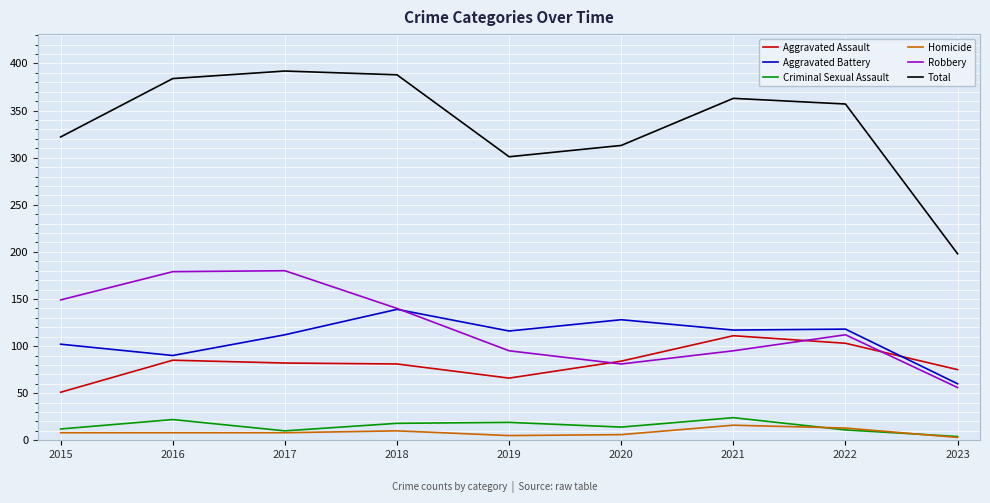

What is the maximum value for Homicide?

16